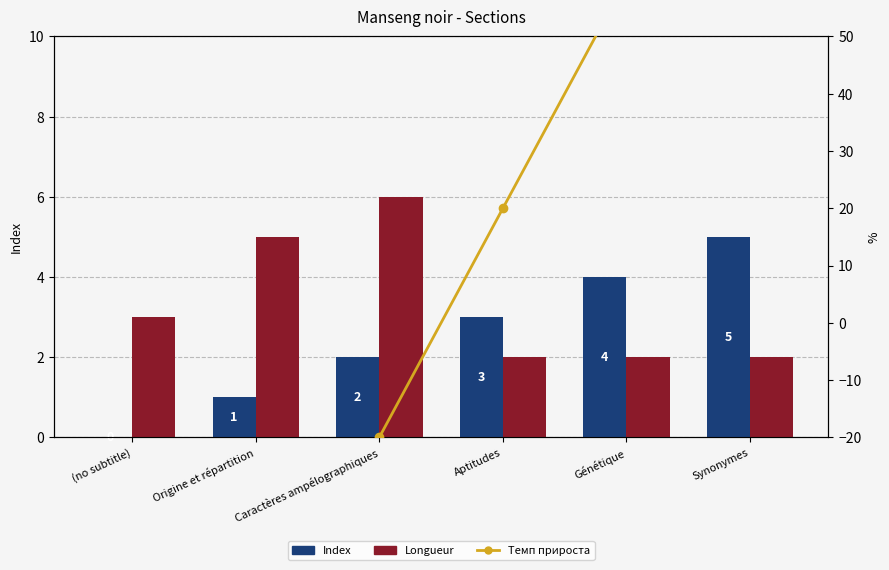

What is the difference between the maximum and minimum values in the Index series?

5